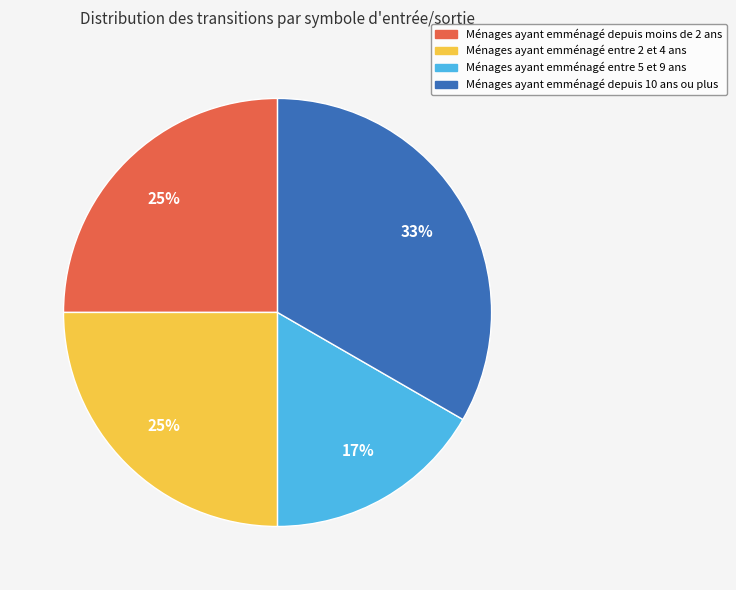

How many slices are in this pie chart?

4